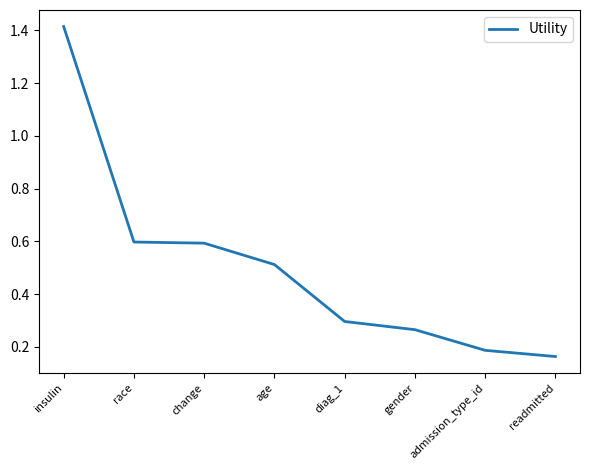

Count the values in the range 0 to 1.

7